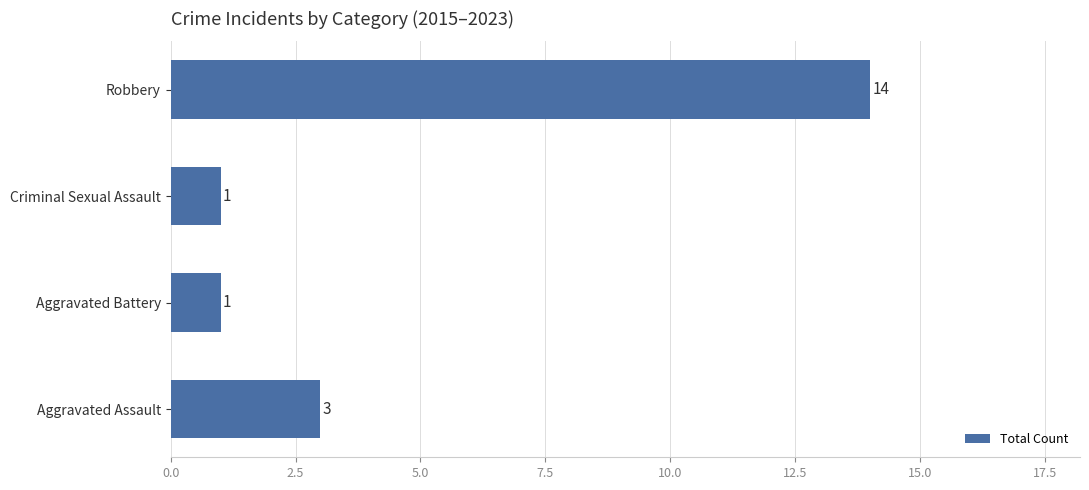

Reading bottom to top, list all the values displayed in this chart.

Aggravated Assault=3	Aggravated Battery=1	Criminal Sexual Assault=1	Robbery=14